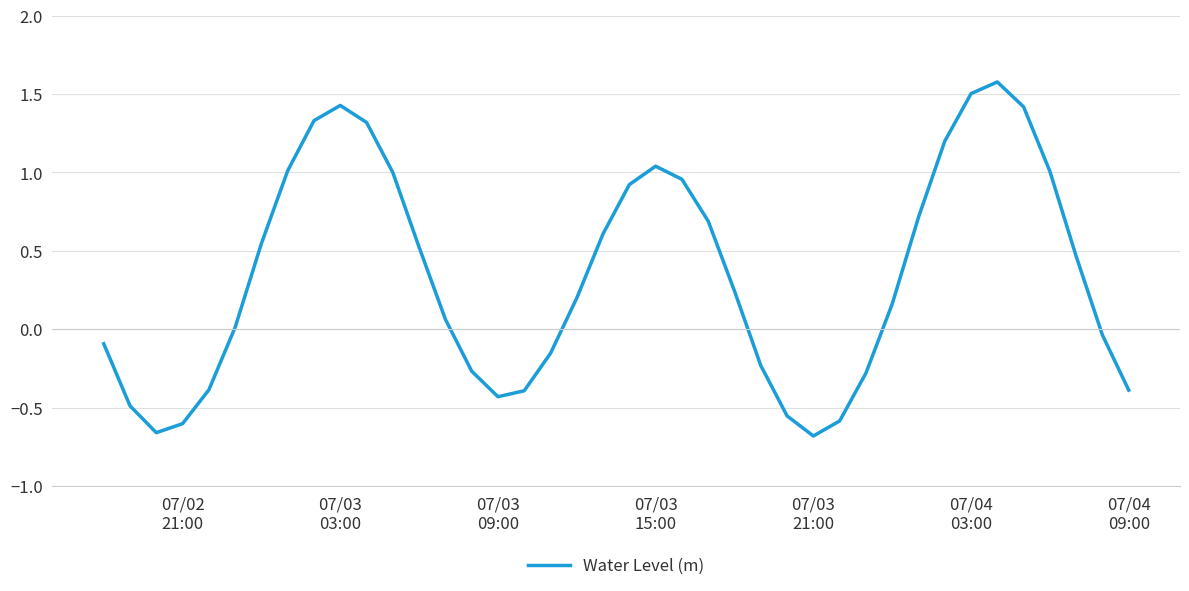

What is the difference between the maximum and minimum values?

2.3